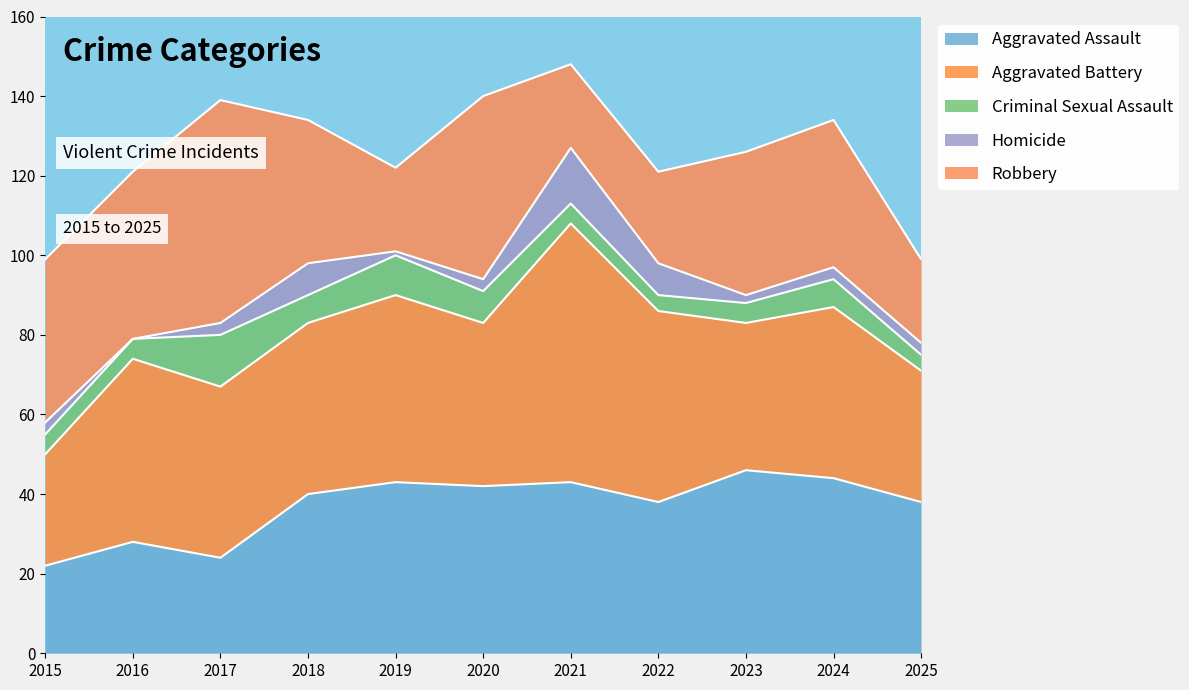

Where do Homicide and Criminal Sexual Assault first cross each other?

2017 and 2018